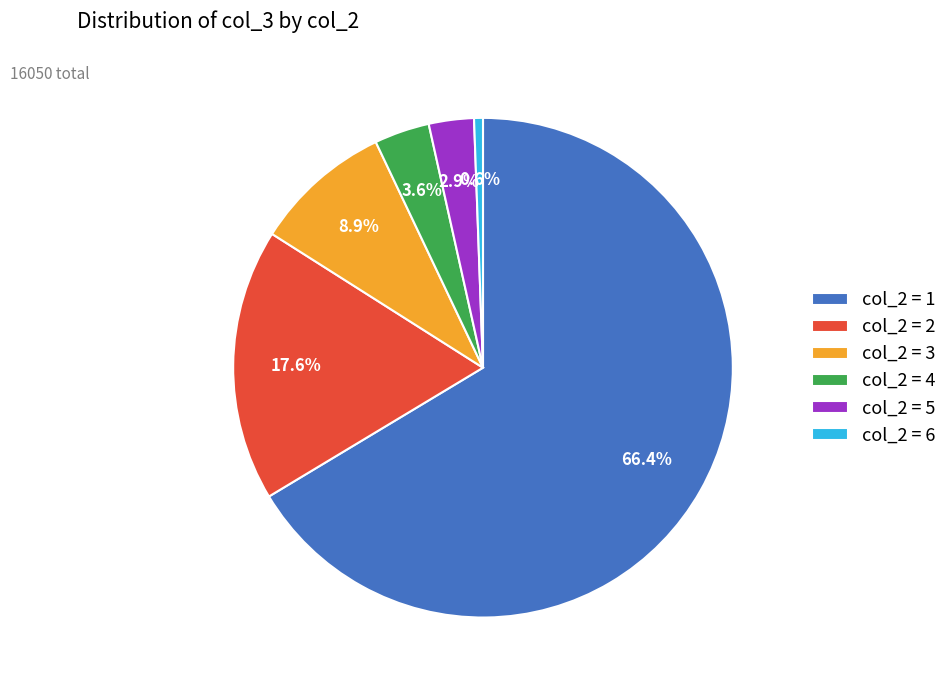

What is the ratio of the value at col_2 = 3 to the value at col_2 = 4?

2.5